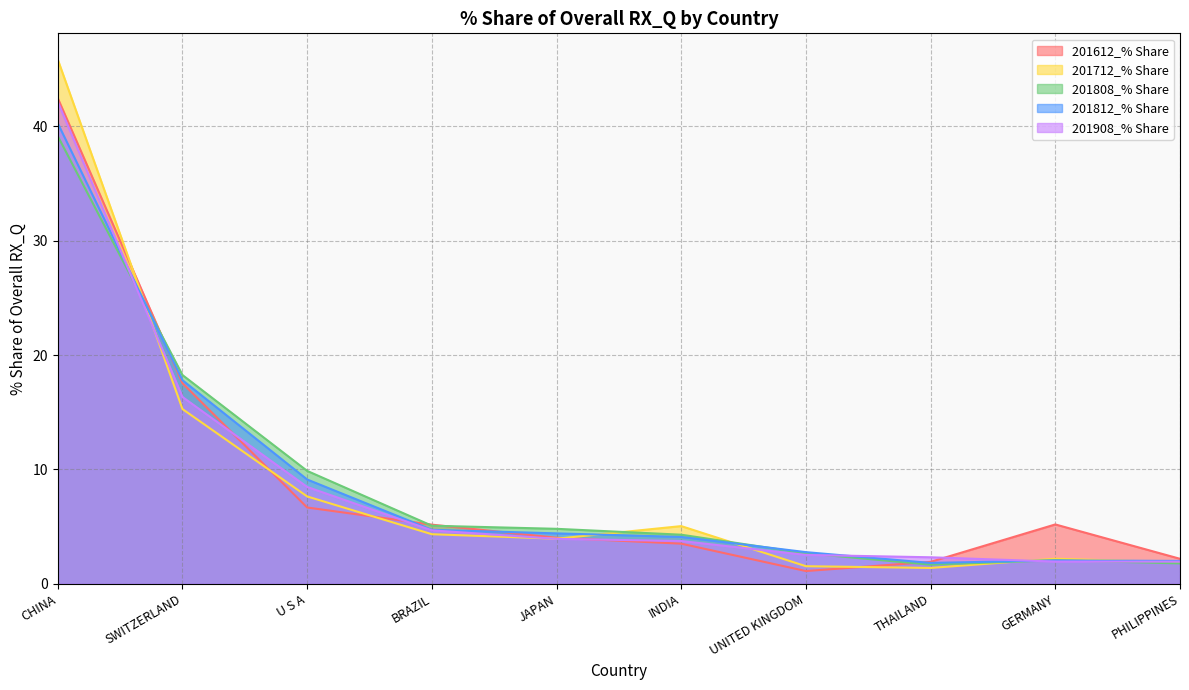

How many times do 201612_% Share and 201812_% Share cross each other?

4